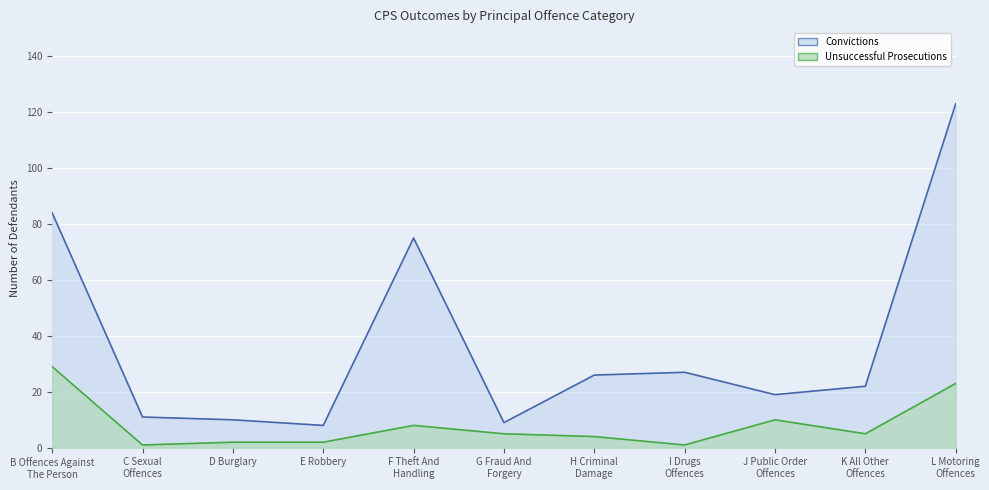

What are all the series names shown in the legend?

Convictions, Unsuccessful Prosecutions